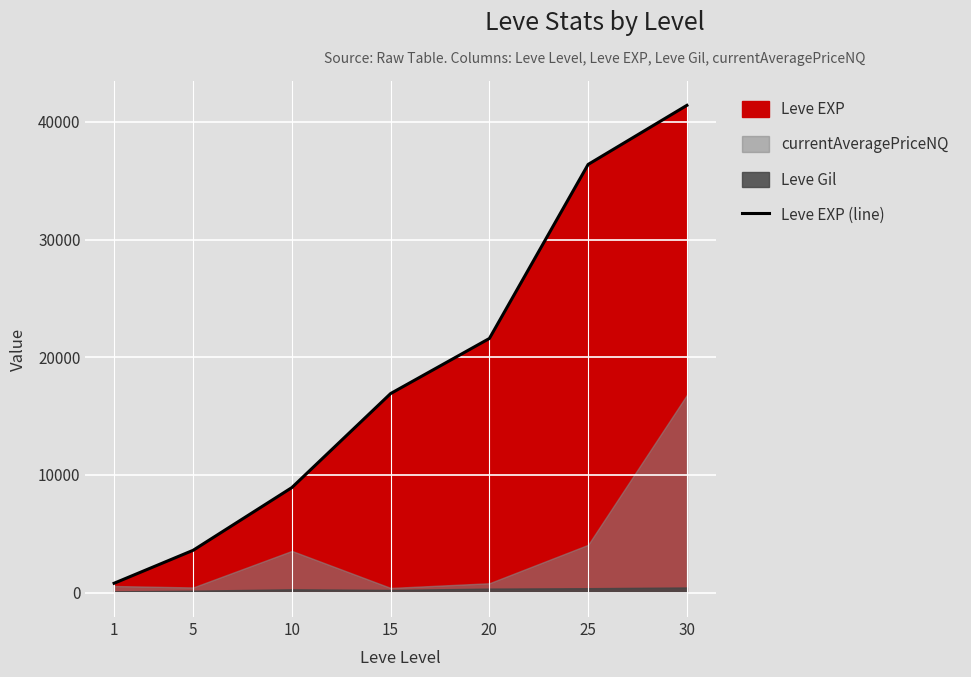

Which label corresponds to the largest value in the chart?

30